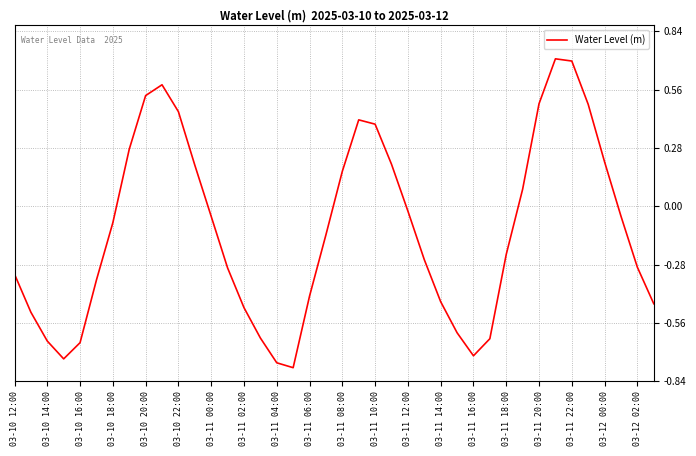

What is the maximum value shown in the chart?

0.7